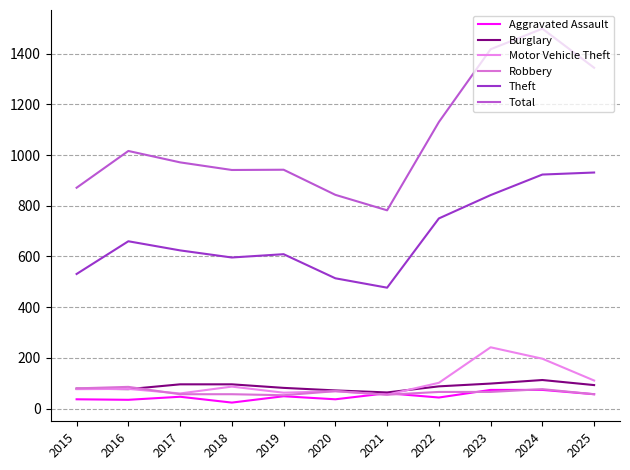

What is the total value across all series at 2017?

1855